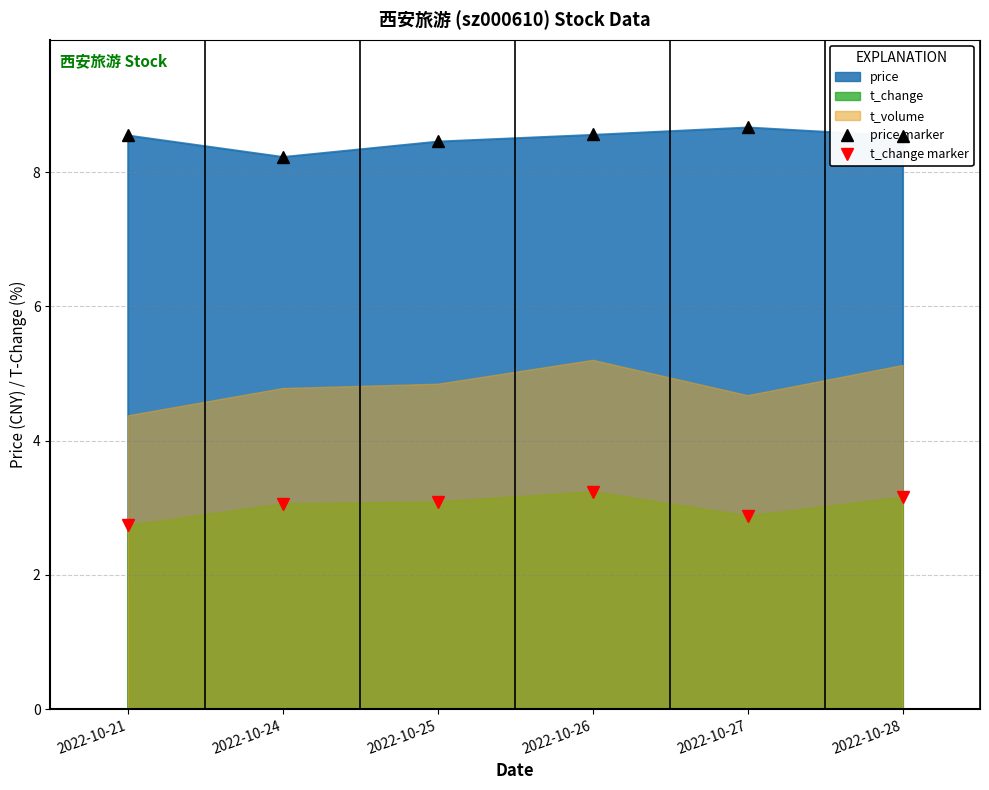

True or false: price marker and t_change marker intersect in this chart.

False